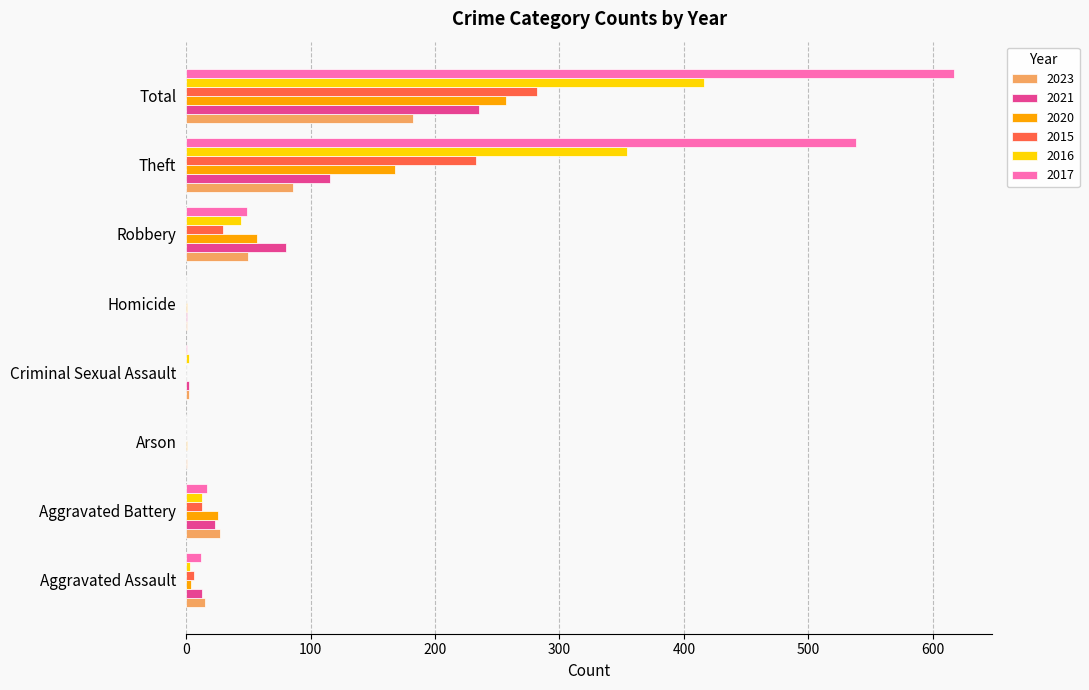

At which label is 2017 closest to 308?

Theft